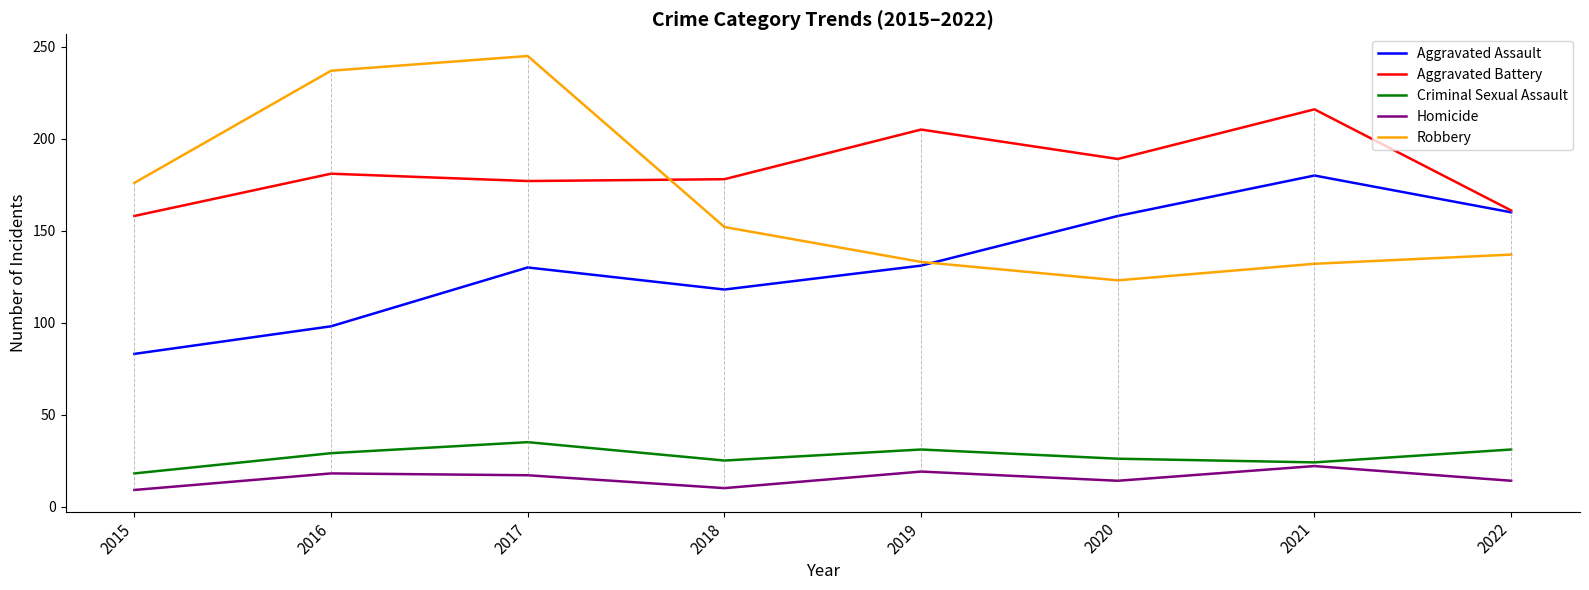

At which category does Criminal Sexual Assault reach its first local valley?

2018